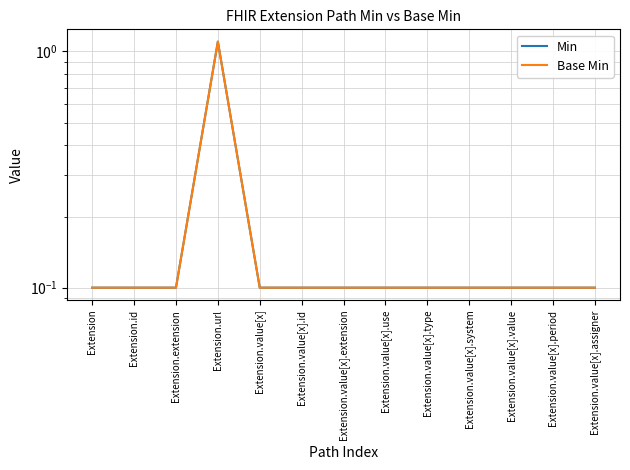

The Base Min series shows 0.1 at Extension.value[x].assigner. True or false?

False